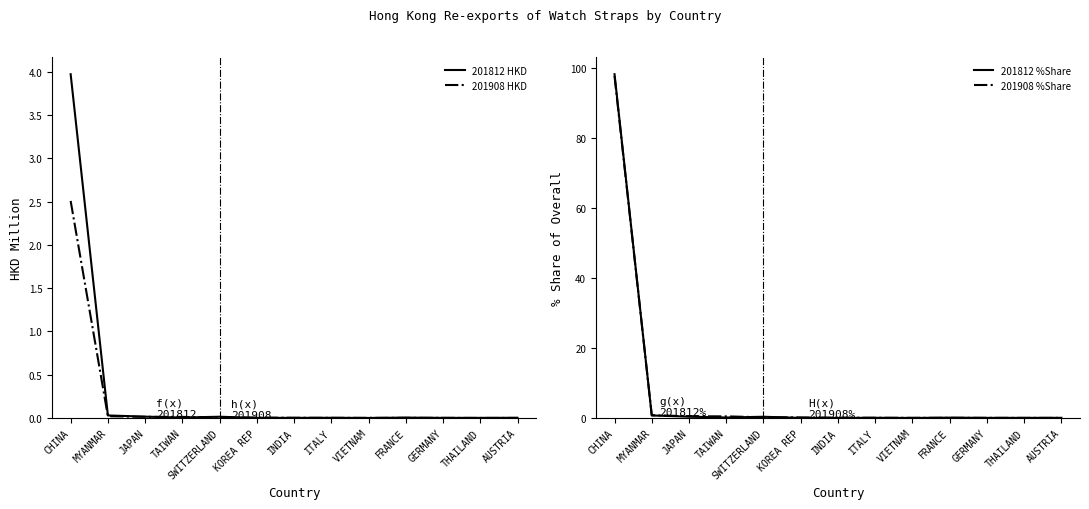

What is the total value across all series at JAPAN?

0.9